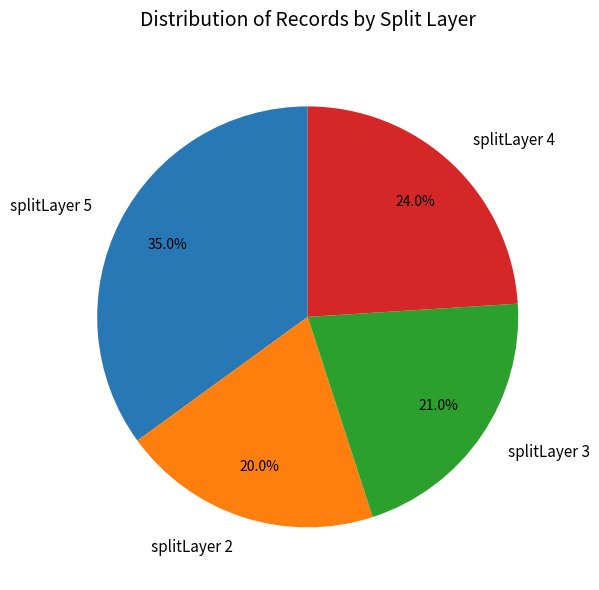

Is it true that splitLayer 5 is 35% of the pie?

True